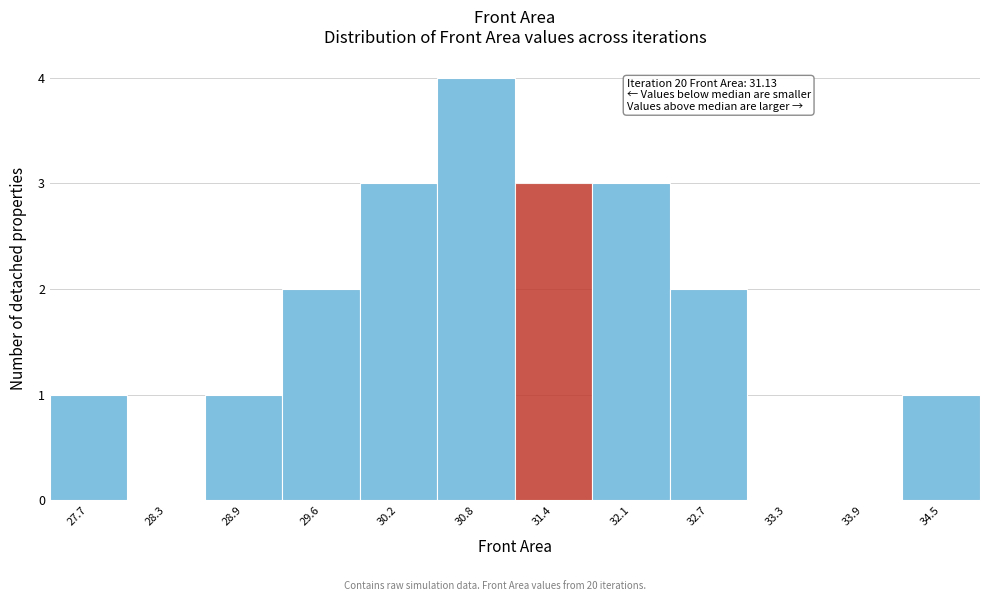

Which range on the x-axis has the tallest bar?

30.5 to 31.1